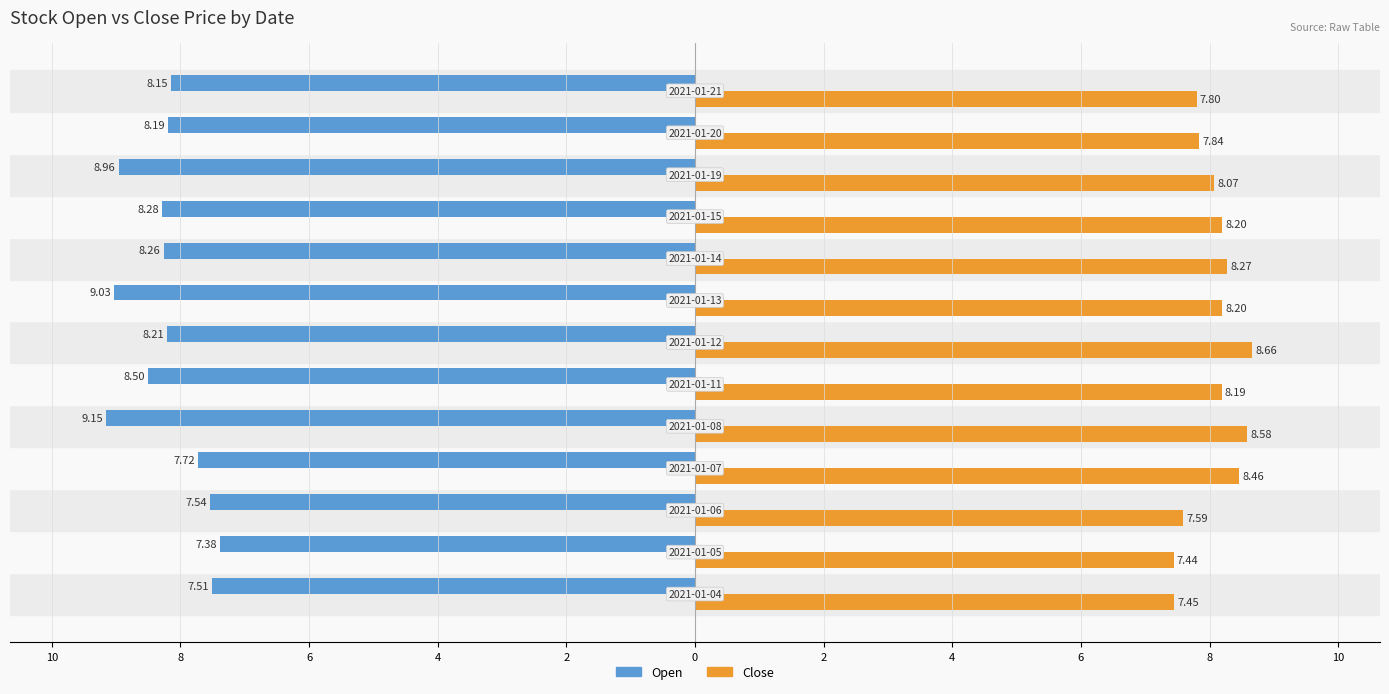

What are all the series names shown in the legend?

Open, Close